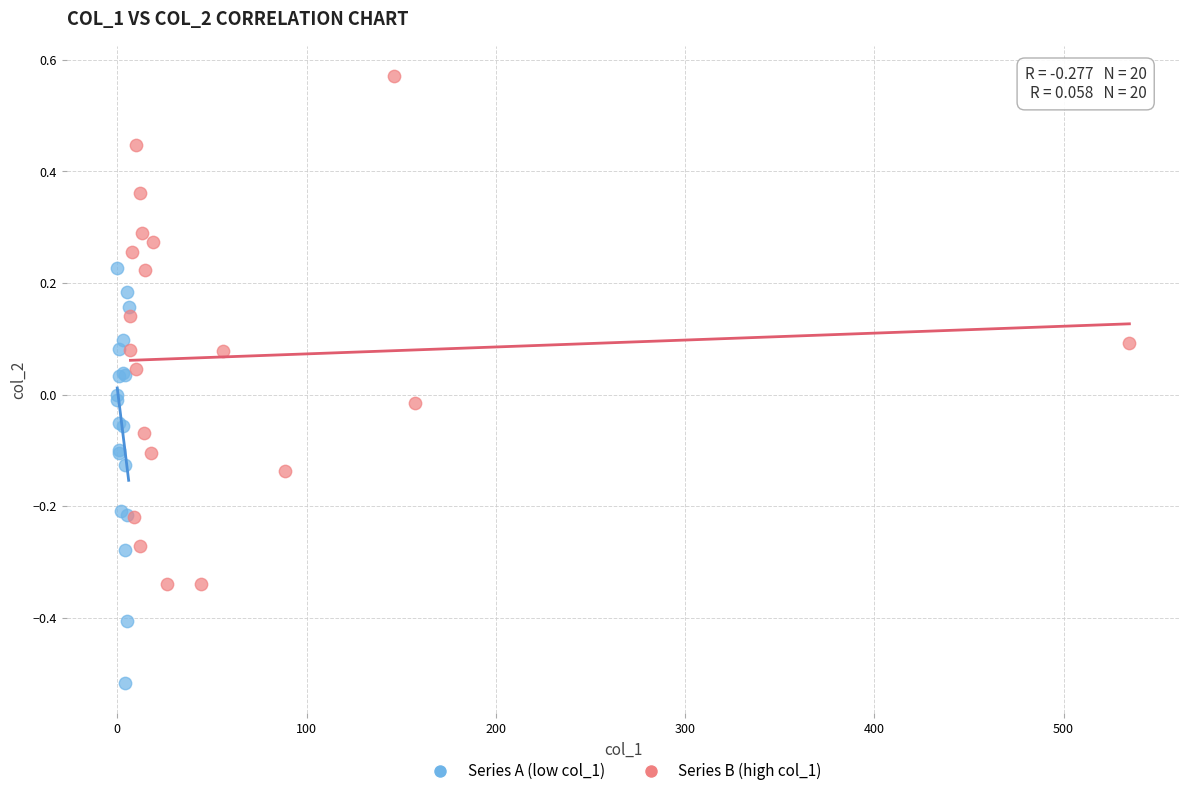

Which series reaches the minimum Y coordinate?

Series A (low col_1)